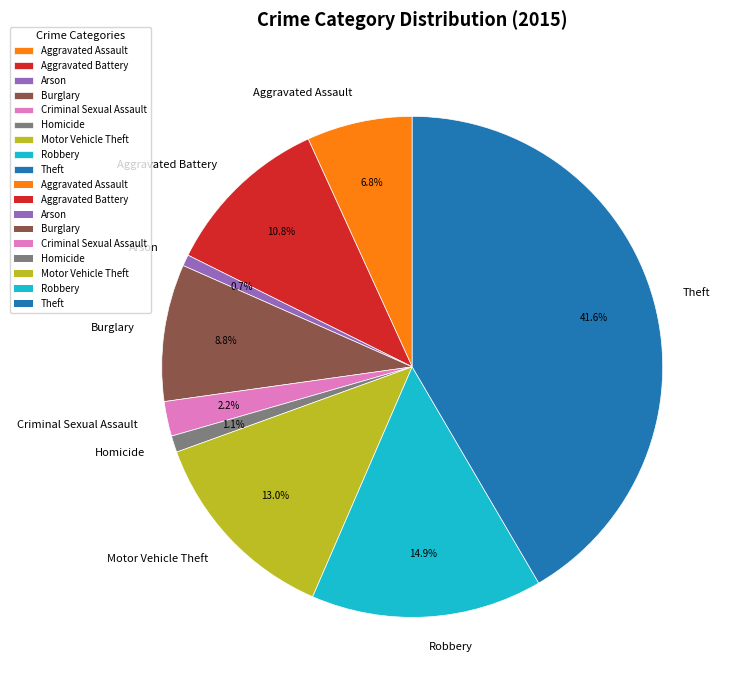

Does Homicide represent more than half of the total?

No